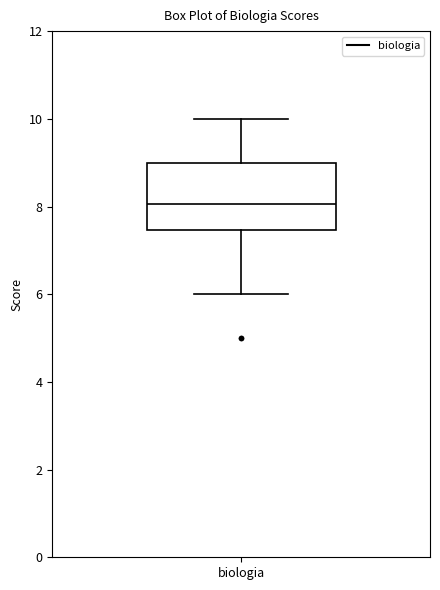

Transcribe this box plot: give where the median line is, the range the box spans, and where the two whiskers end, as read against the y-axis. The values are not printed on the chart, so give them approximately, as read against the axis.

median 8.0, box 7.4 to 9.0, whiskers 6.0 to 10.0